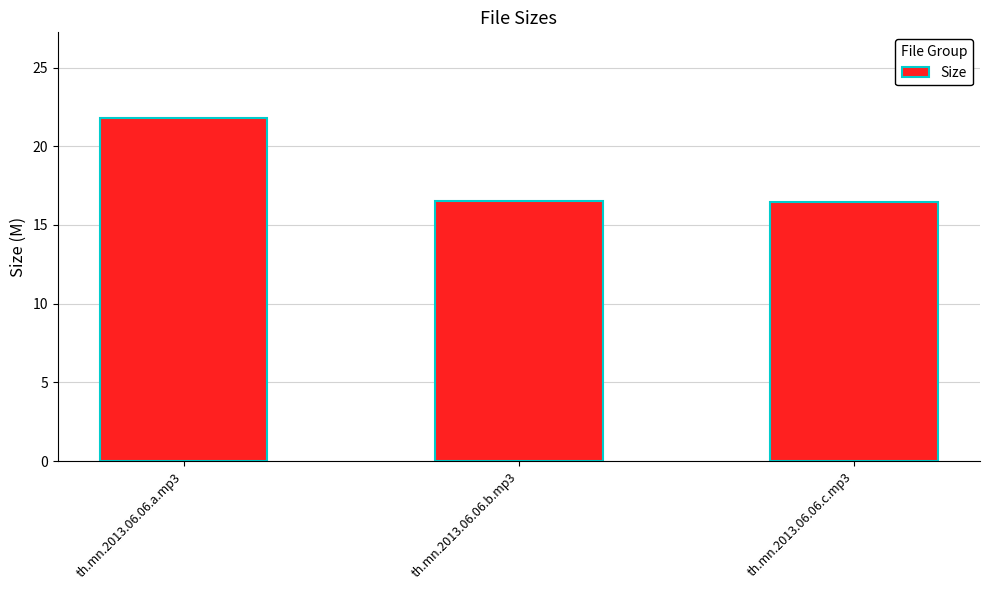

What is the sum of the values at th.mn.2013.06.06.a.mp3 and th.mn.2013.06.06.b.mp3?

38.3